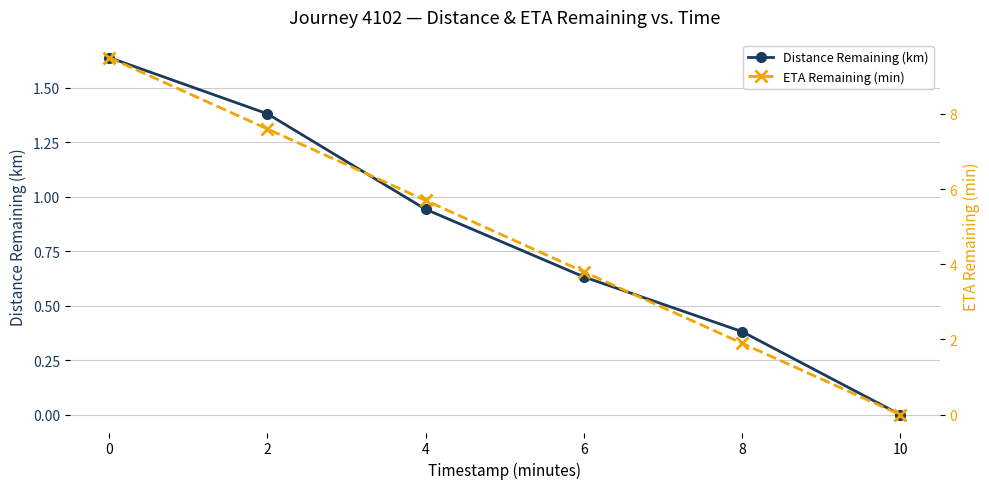

What is the average value of the ETA Remaining (min) series?

4.8